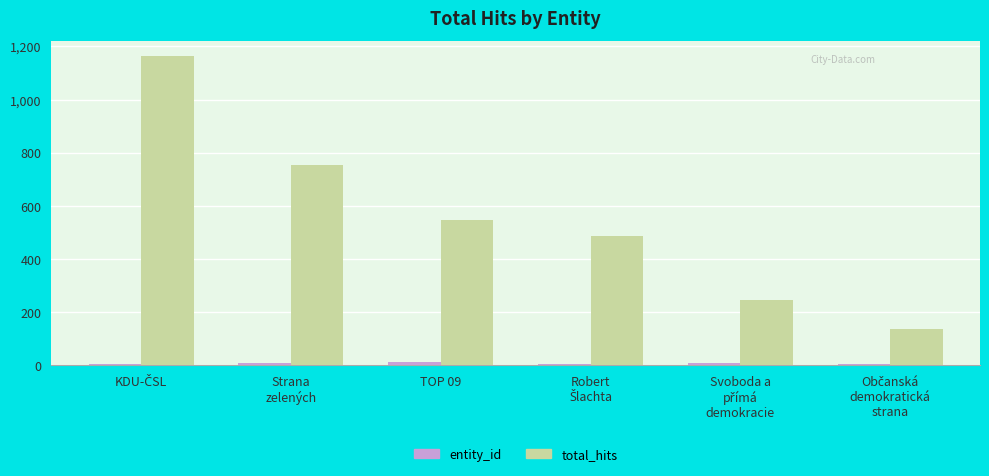

Are the bars grouped side by side (vs. stacked)?

Yes